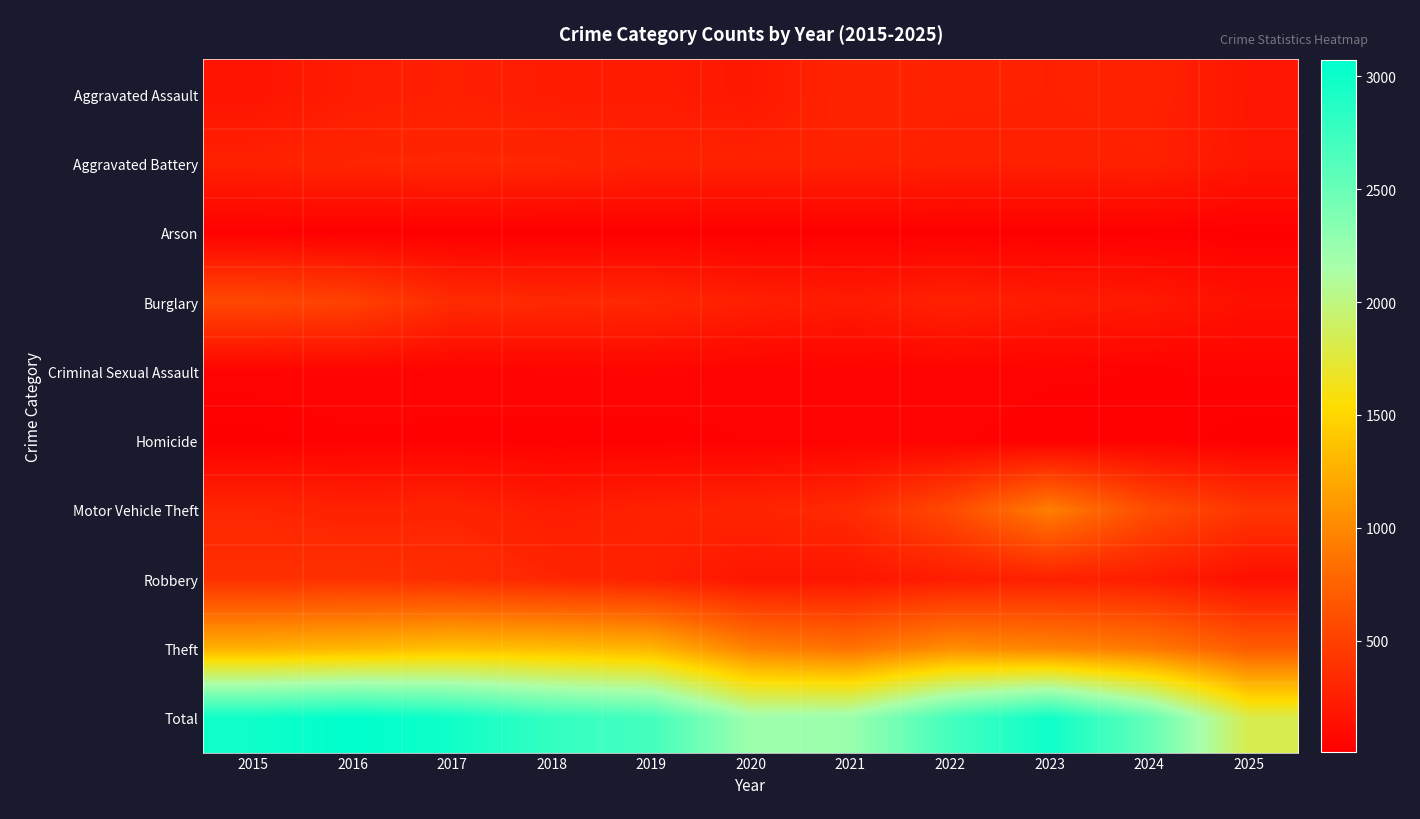

Reading left to right, transcribe all the data shown in this chart.

Aggravated Assault: 2015=164	2016=225	2017=251	2018=220	2019=220	2020=192	2021=295	2022=264	2023=259	2024=267	2025=184
Aggravated Battery: 2015=259	2016=298	2017=303	2018=302	2019=267	2020=268	2021=270	2022=249	2023=251	2024=259	2025=182
Arson: 2015=22	2016=14	2017=12	2018=8	2019=16	2020=12	2021=18	2022=15	2023=15	2024=12	2025=11
Burglary: 2015=552	2016=505	2017=339	2018=319	2019=308	2020=250	2021=220	2022=263	2023=225	2024=205	2025=139
Criminal Sexual Assault: 2015=43	2016=51	2017=41	2018=51	2019=55	2020=40	2021=33	2022=44	2023=35	2024=31	2025=35
Homicide: 2015=13	2016=28	2017=27	2018=23	2019=21	2020=34	2021=38	2022=35	2023=23	2024=30	2025=11
Motor Vehicle Theft: 2015=299	2016=272	2017=285	2018=225	2019=262	2020=287	2021=332	2022=569	2023=943	2024=588	2025=421
Robbery: 2015=372	2016=381	2017=356	2018=302	2019=263	2020=174	2021=175	2022=227	2023=257	2024=230	2025=129
Theft: 2015=1263	2016=1297	2017=1359	2018=1337	2019=1288	2020=954	2021=856	2022=1032	2023=980	2024=903	2025=704
Total: 2015=2987	2016=3071	2017=2973	2018=2787	2019=2700	2020=2211	2021=2237	2022=2698	2023=2988	2024=2525	2025=1816